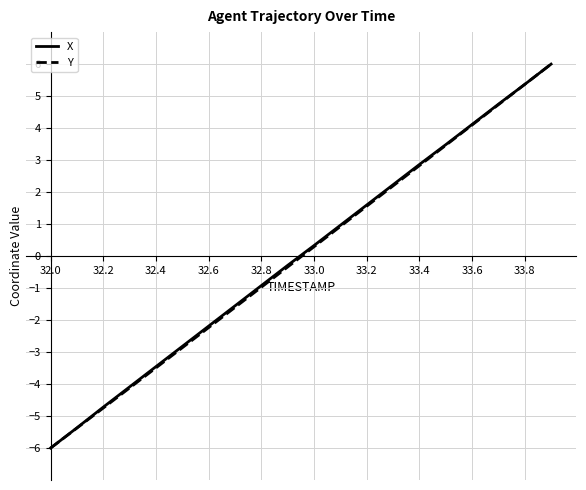

At how many categories does at least one series exceed -1?

12